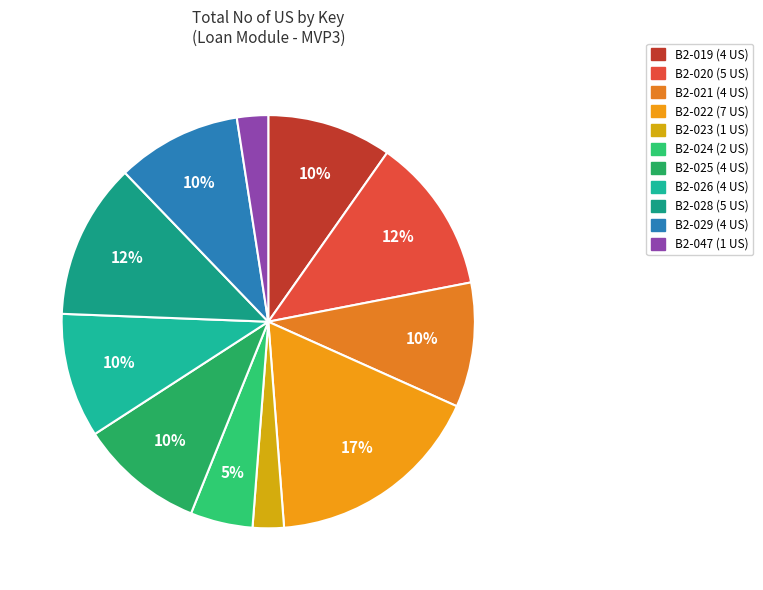

To the nearest percent, what is the average slice percentage?

9%